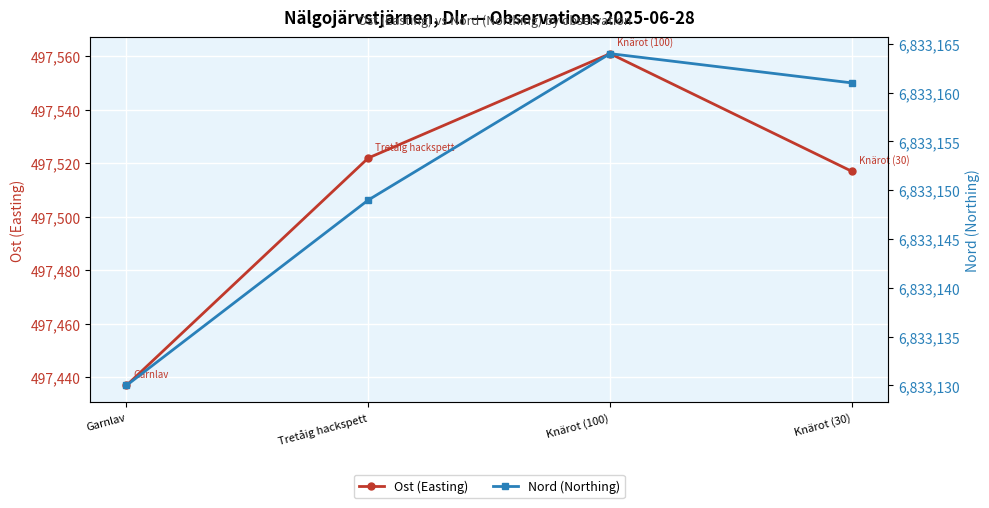

How many distinct data groups are displayed?

2